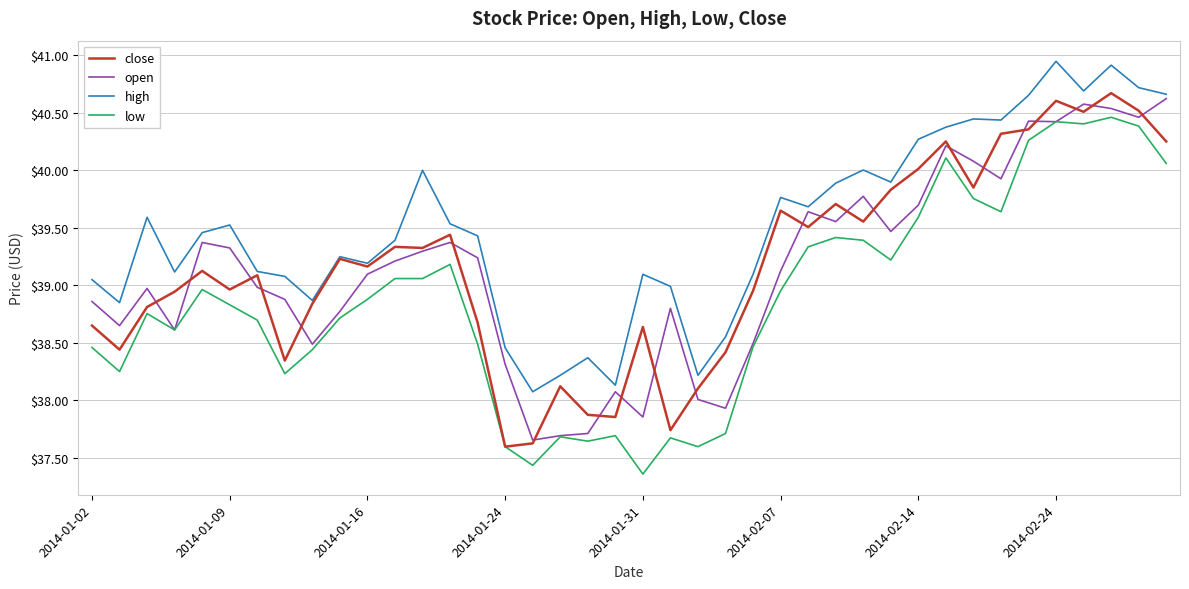

Which series has the largest total across all categories?

high